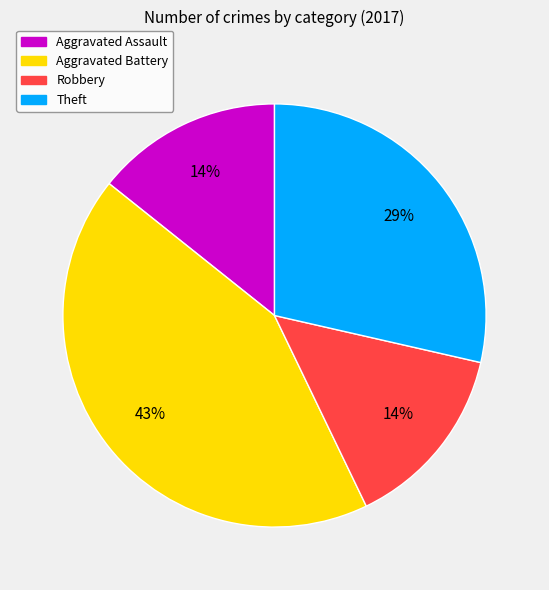

To the nearest percent, what percentage of the pie is Aggravated Assault?

14%